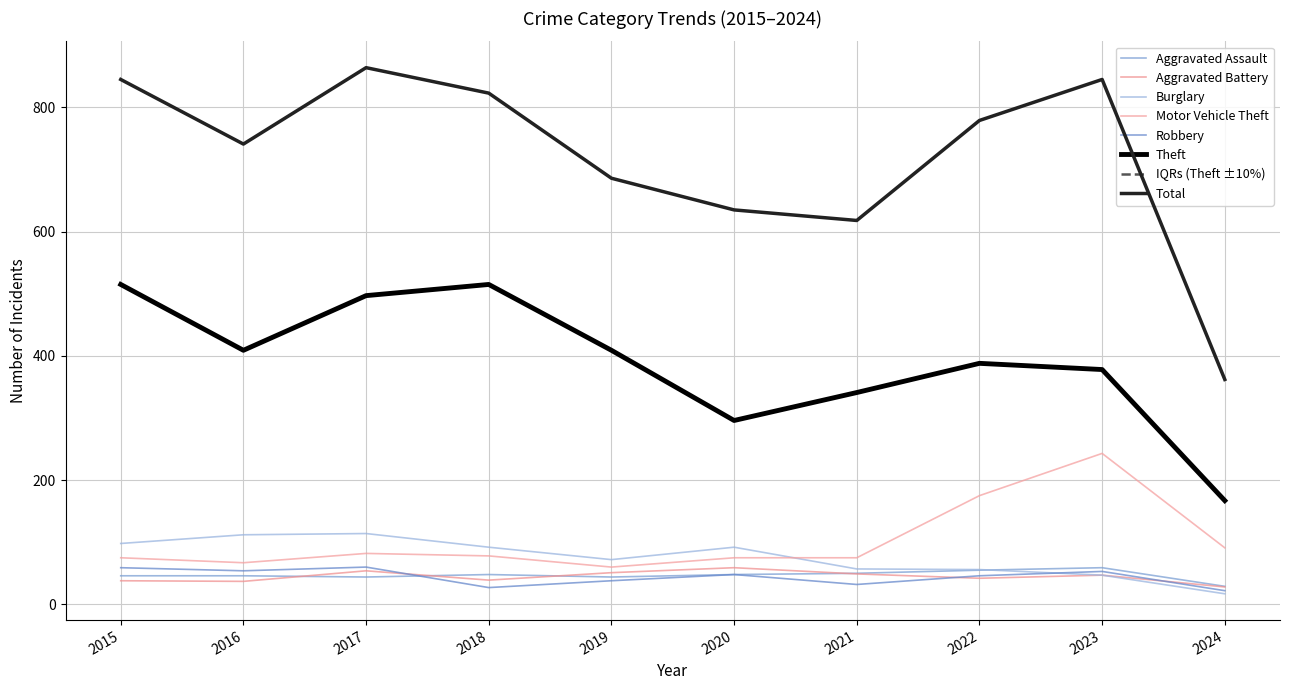

Does the chart display data point markers on the line(s)?

No